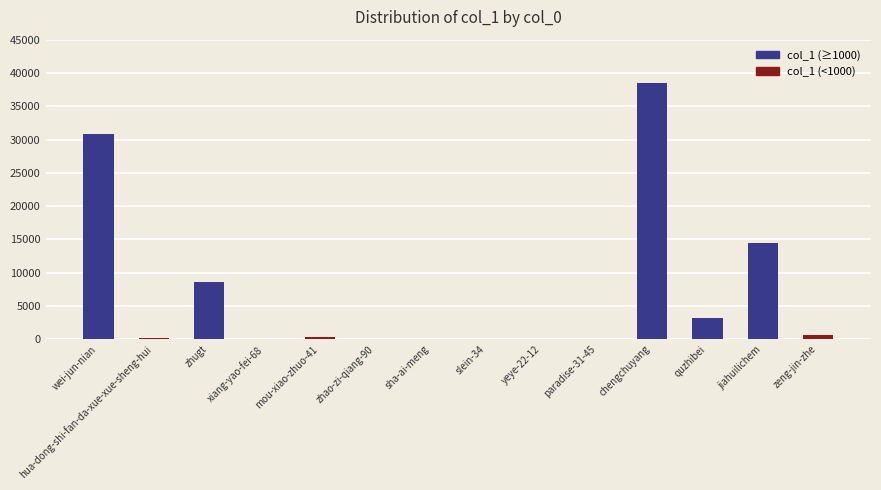

At which category does the chart reach its peak across all series?

chengchuyang